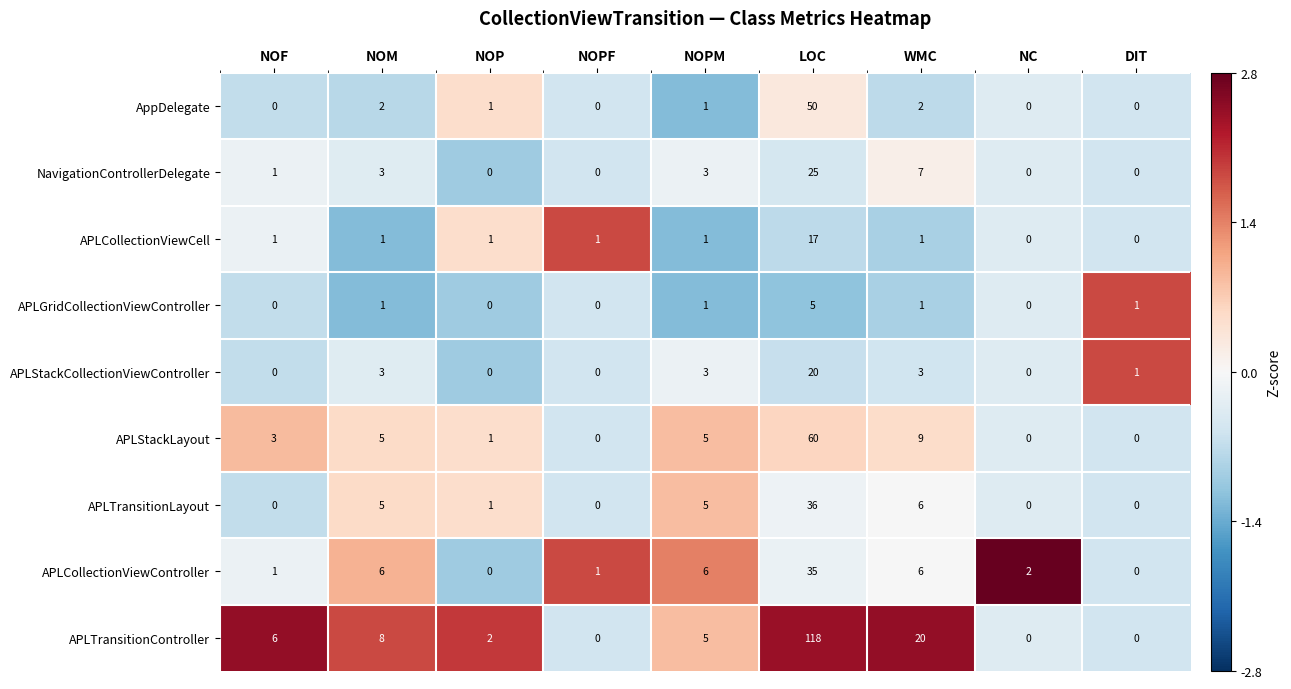

What is the sum of all APLCollectionViewCell values?

23